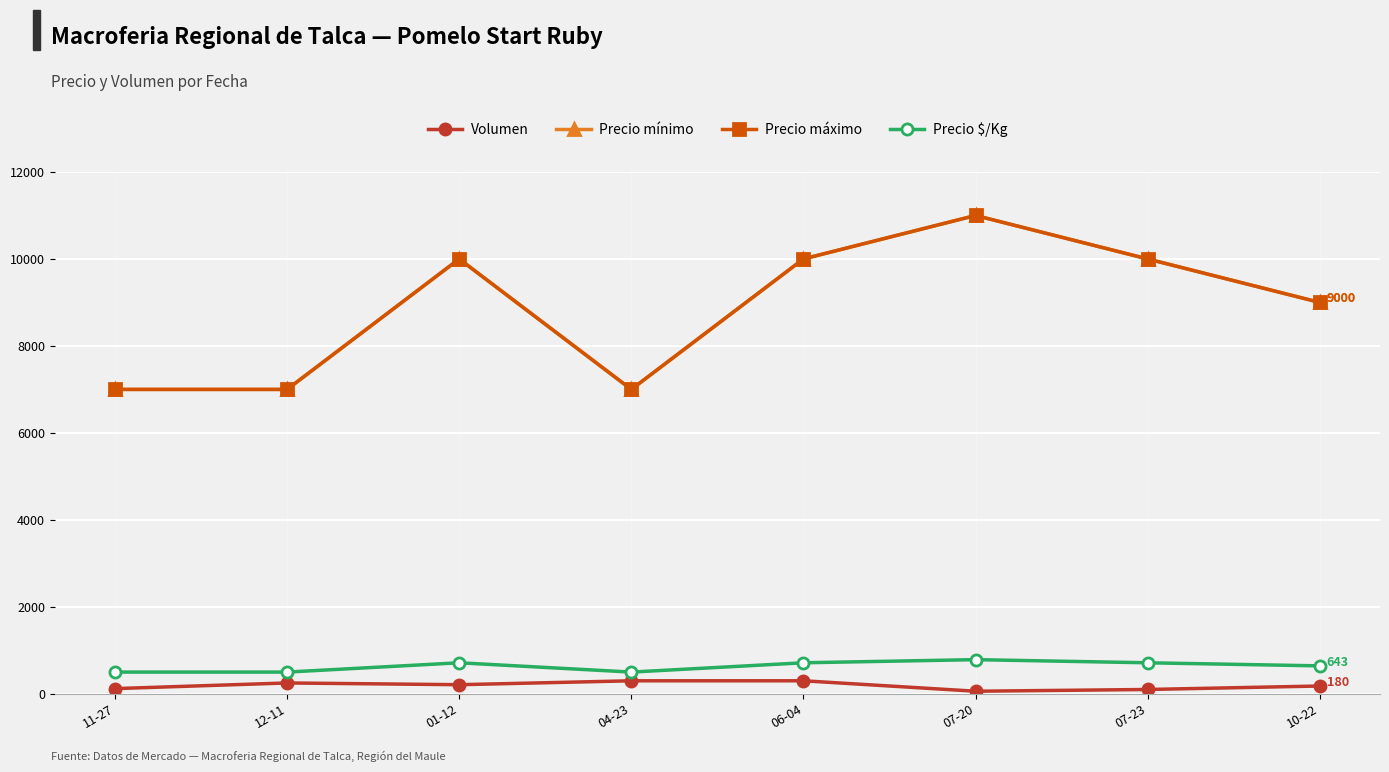

Which category has the lowest value across all series?

07-20